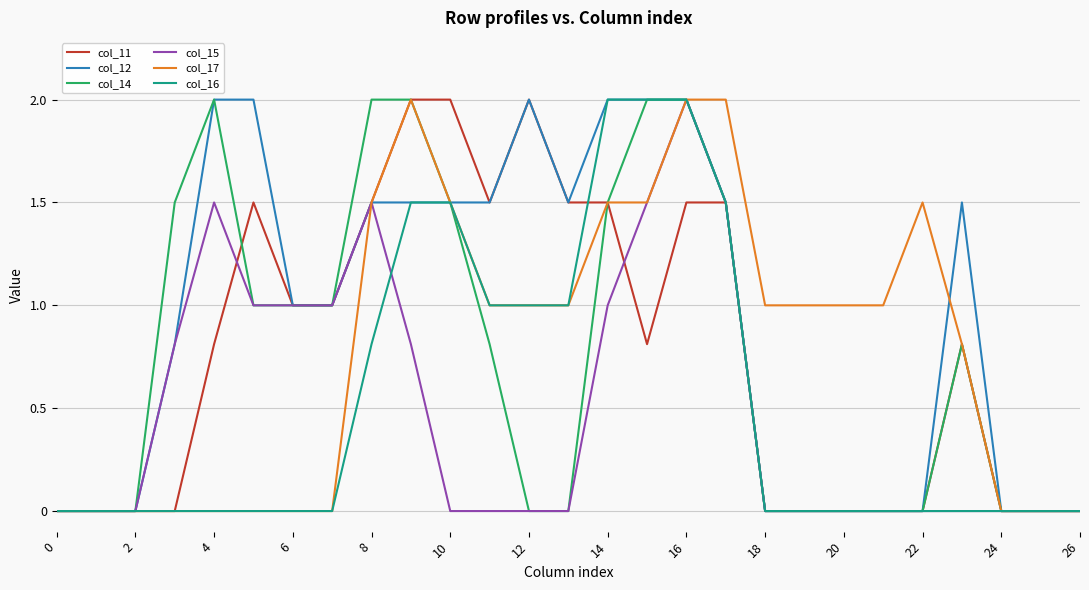

Reading right to left, what are all the values shown in this chart?

col_11: 0.0	0.0	0.0	0.8	0.0	0.0	0.0	0.0	0.0	1.5	1.5	0.8	1.5	1.5	2.0	1.5	2.0	2.0	1.5	1.0	1.0	1.5	0.8	0.0	0.0	0.0	0.0
col_12: 0.0	0.0	0.0	1.5	0.0	0.0	0.0	0.0	0.0	1.5	2.0	2.0	2.0	1.5	2.0	1.5	1.5	1.5	1.5	1.0	1.0	2.0	2.0	0.8	0.0	0.0	0.0
col_14: 0.0	0.0	0.0	0.8	0.0	0.0	0.0	0.0	0.0	1.5	2.0	2.0	1.5	0.0	0.0	0.8	1.5	2.0	2.0	1.0	1.0	1.0	2.0	1.5	0.0	0.0	0.0
col_15: 0.0	0.0	0.0	0.0	0.0	0.0	0.0	0.0	0.0	1.5	2.0	1.5	1.0	0.0	0.0	0.0	0.0	0.8	1.5	1.0	1.0	1.0	1.5	0.8	0.0	0.0	0.0
col_17: 0.0	0.0	0.0	0.8	1.5	1.0	1.0	1.0	1.0	2.0	2.0	1.5	1.5	1.0	1.0	1.0	1.5	2.0	1.5	0.0	0.0	0.0	0.0	0.0	0.0	0.0	0.0
col_16: 0.0	0.0	0.0	0.0	0.0	0.0	0.0	0.0	0.0	1.5	2.0	2.0	2.0	1.0	1.0	1.0	1.5	1.5	0.8	0.0	0.0	0.0	0.0	0.0	0.0	0.0	0.0